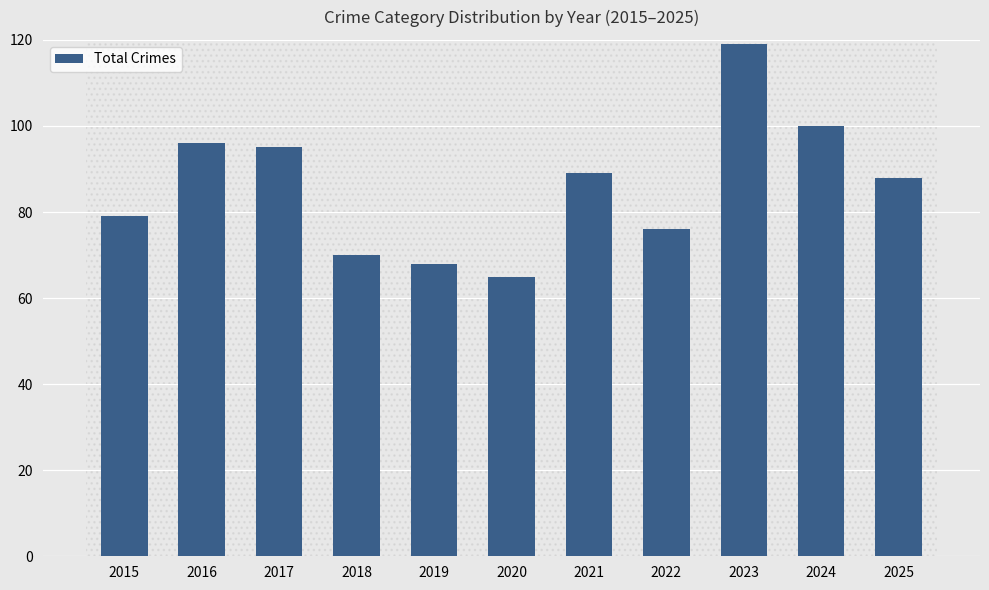

Is it true that the value at 2024 is 131?

False